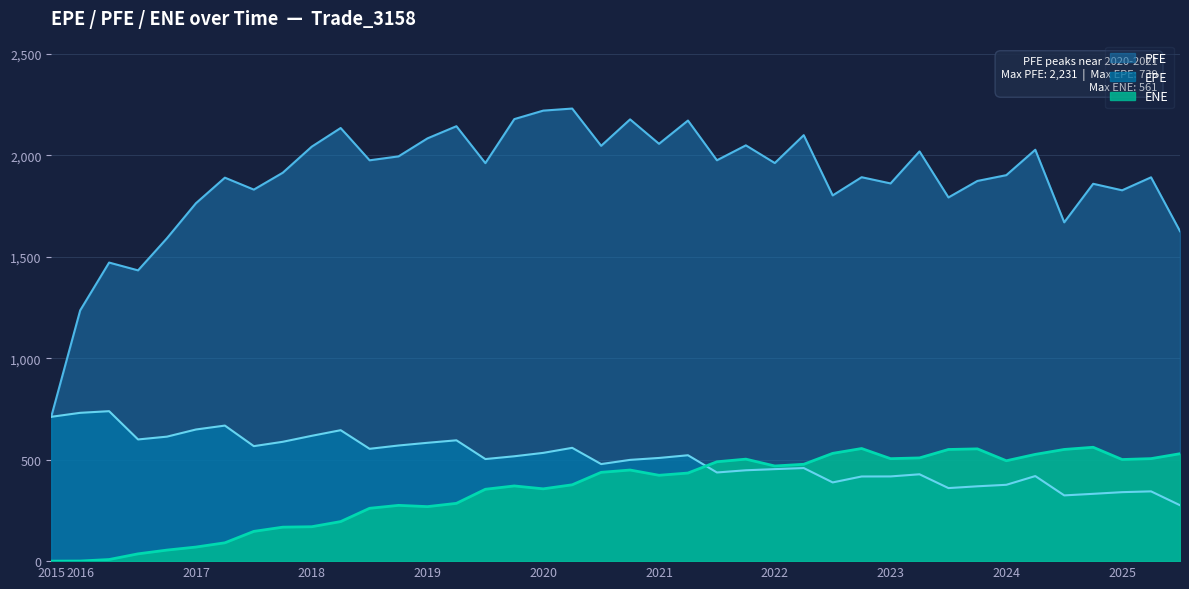

Count the number of categories in the chart.

40